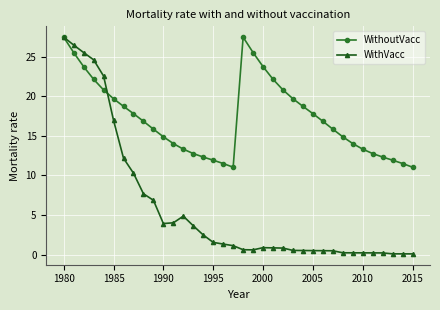

Rank the series by their average value, from highest to lowest.

WithoutVacc, WithVacc